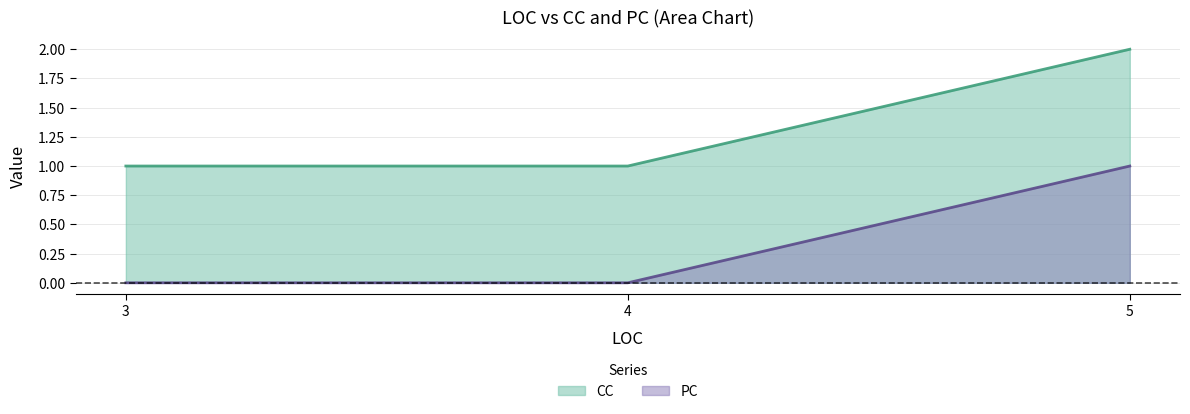

What is the lowest value of the CC series?

1